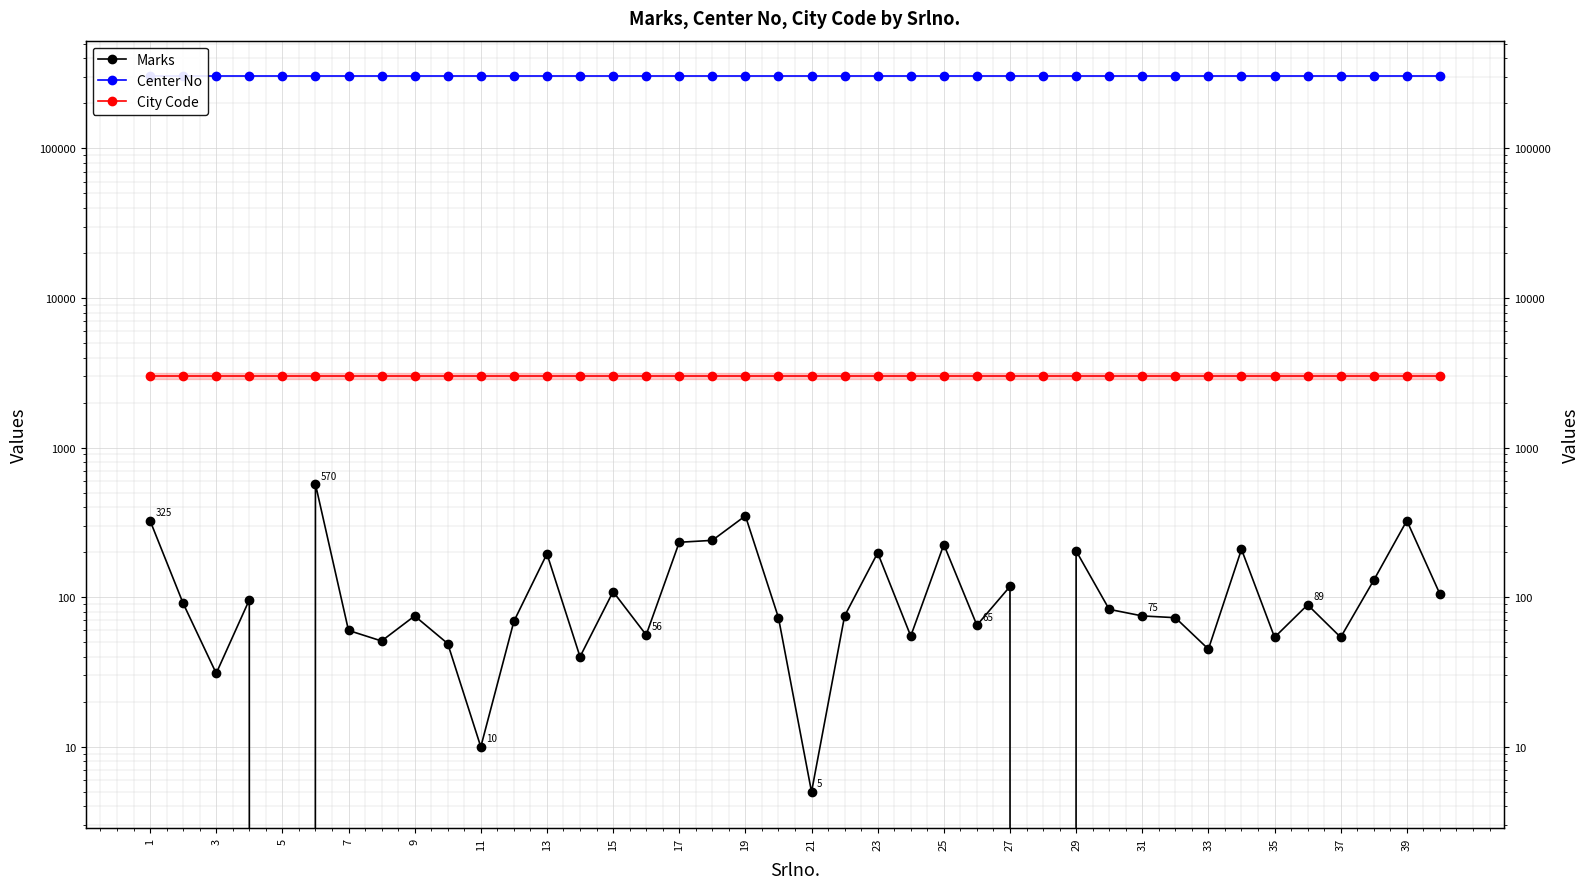

Where is Center No nearest to the value 302604?

1